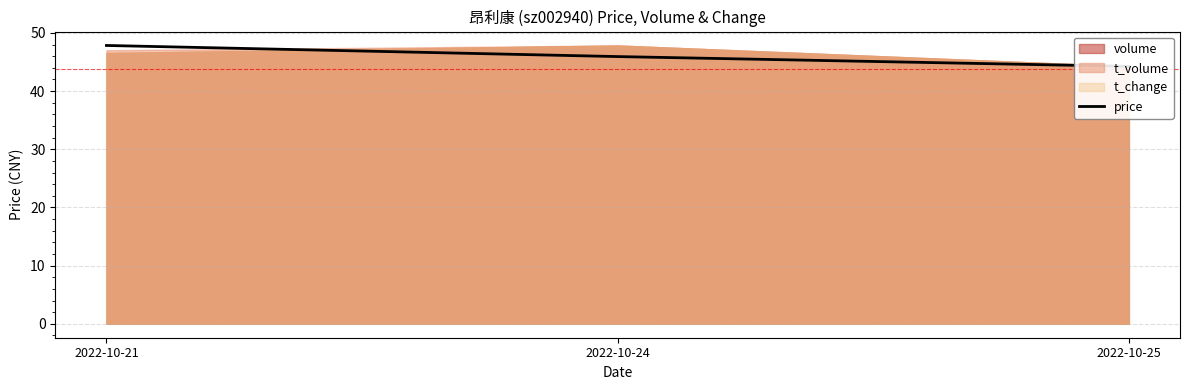

Is it true that the value at 2022-10-21 is 47.9?

True